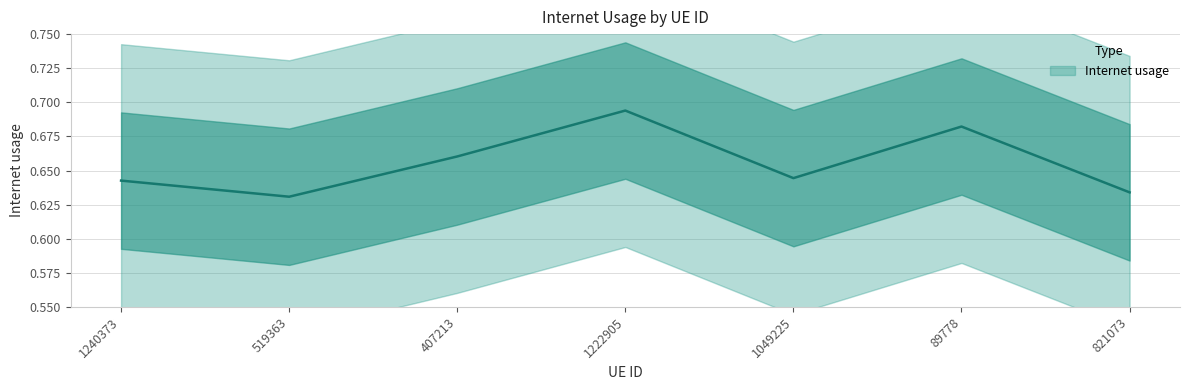

List the labels in order of value, smallest first.

519363, 821073, 1240373, 1049225, 407213, 89778, 1222905